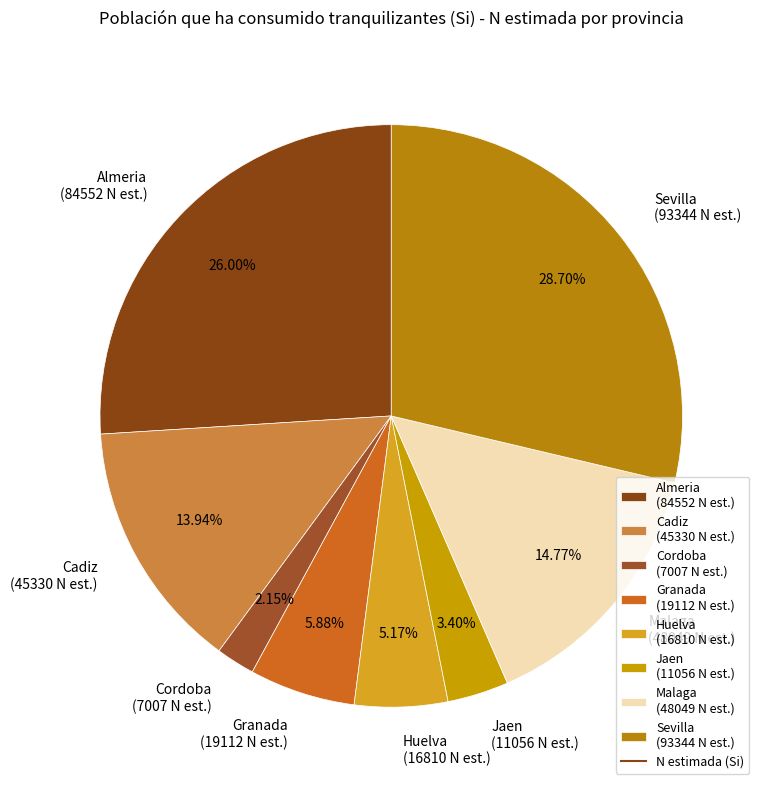

What is the ratio of the value at Cadiz to the value at Cordoba?

6.5